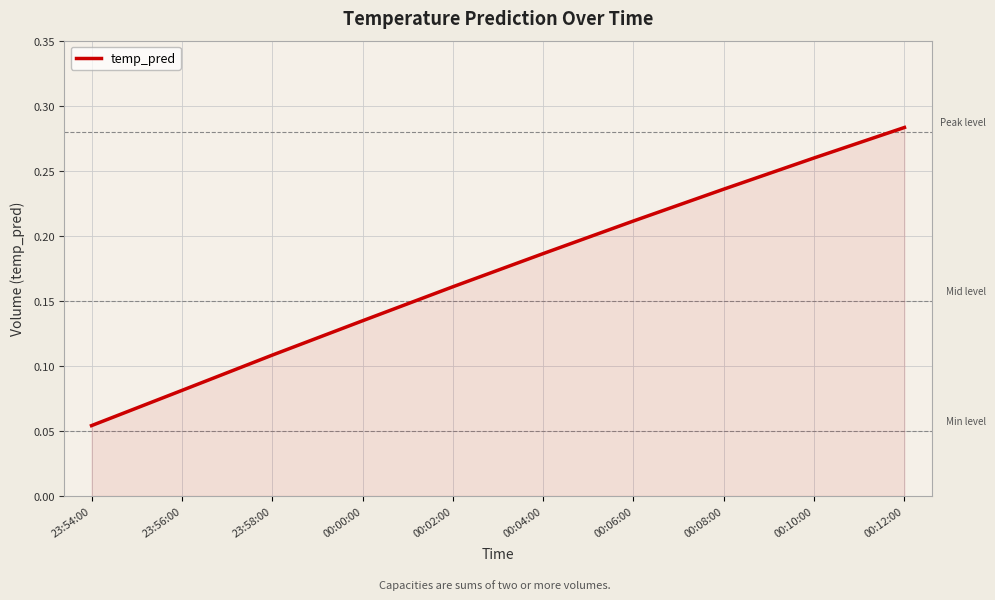

The value at 00:08:00 is 0.1. True or false?

False